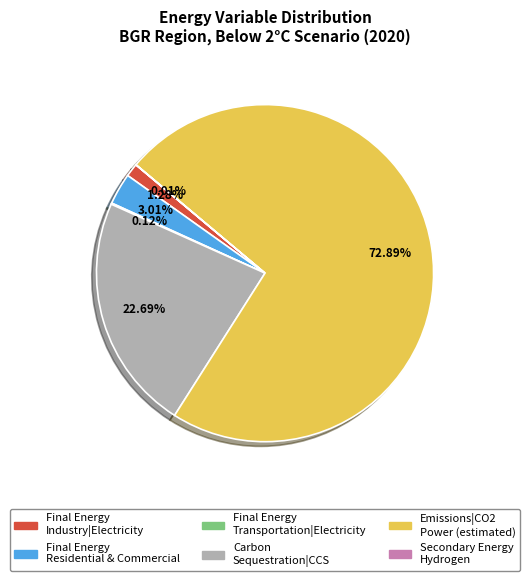

Is there any slice that represents more than half of the pie?

Yes